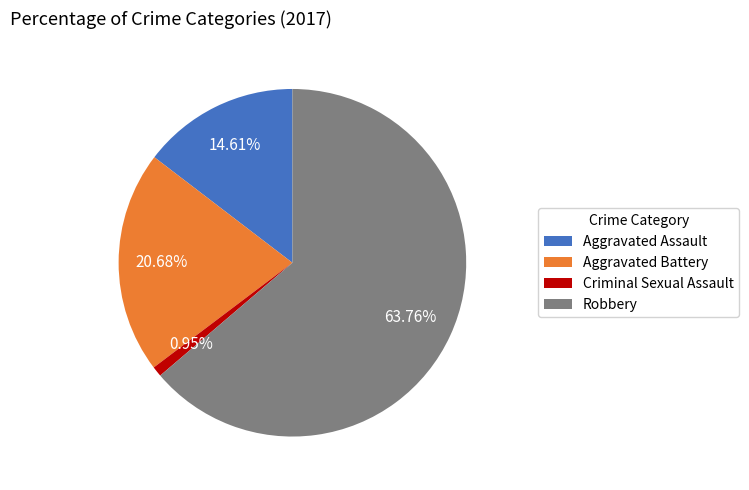

How many segments does this pie chart have?

4